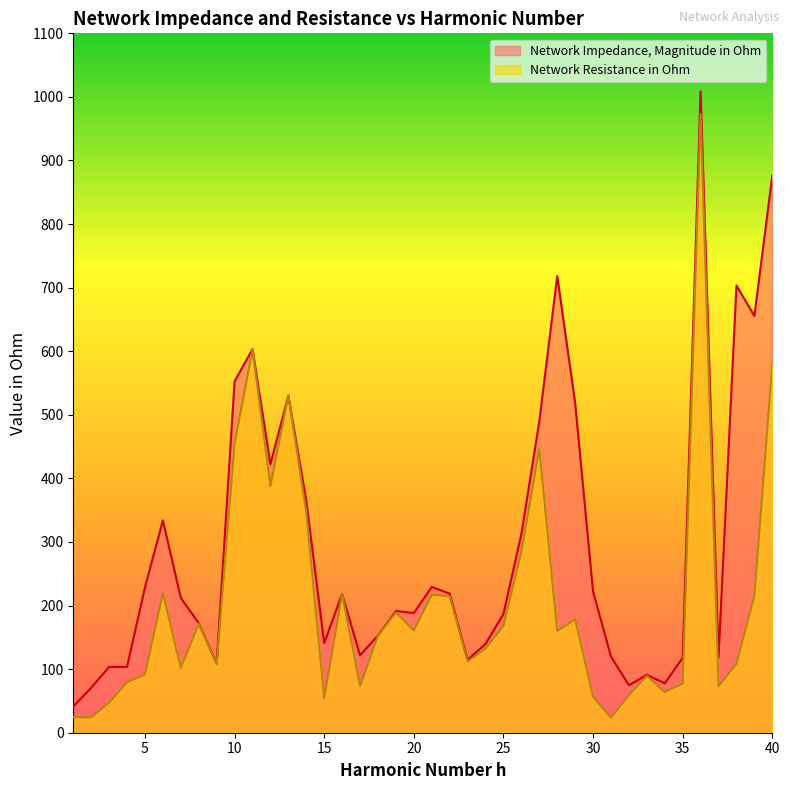

True or false: Network Impedance, Magnitude in Ohm and Network Resistance in Ohm cross at least once.

False